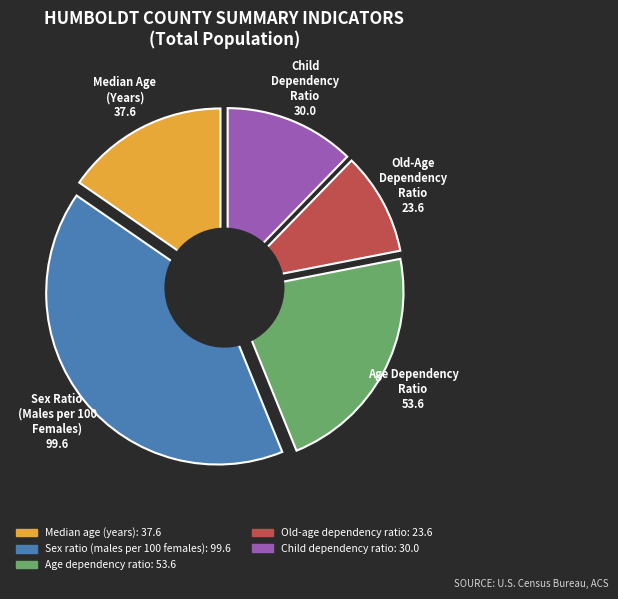

Does Sex ratio (males per 100 females) represent more than half of the total?

No